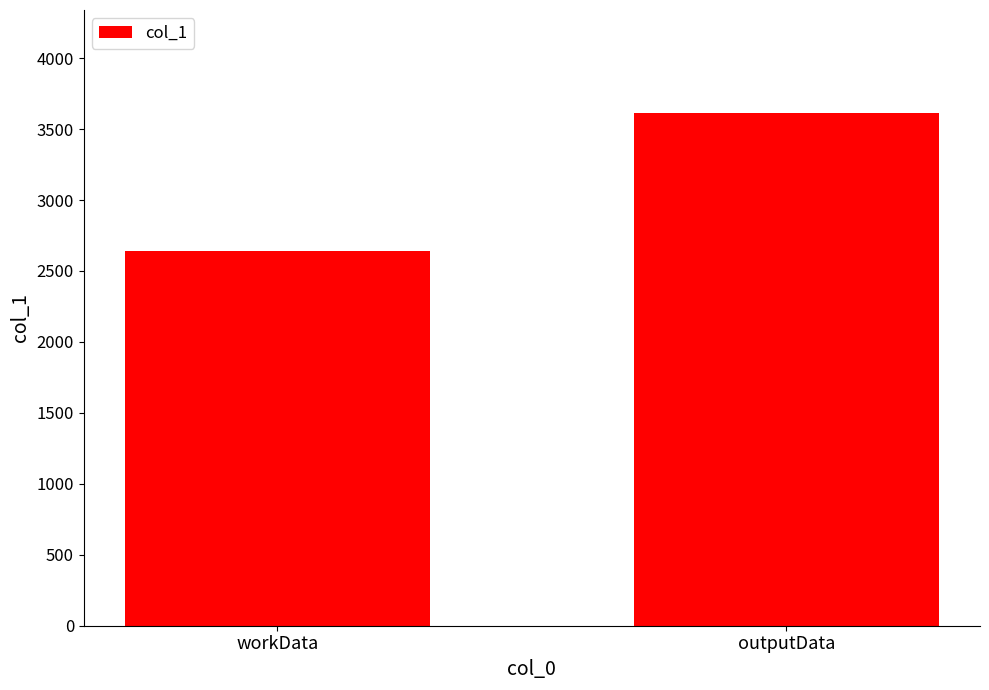

What is the sum of all values?

6257